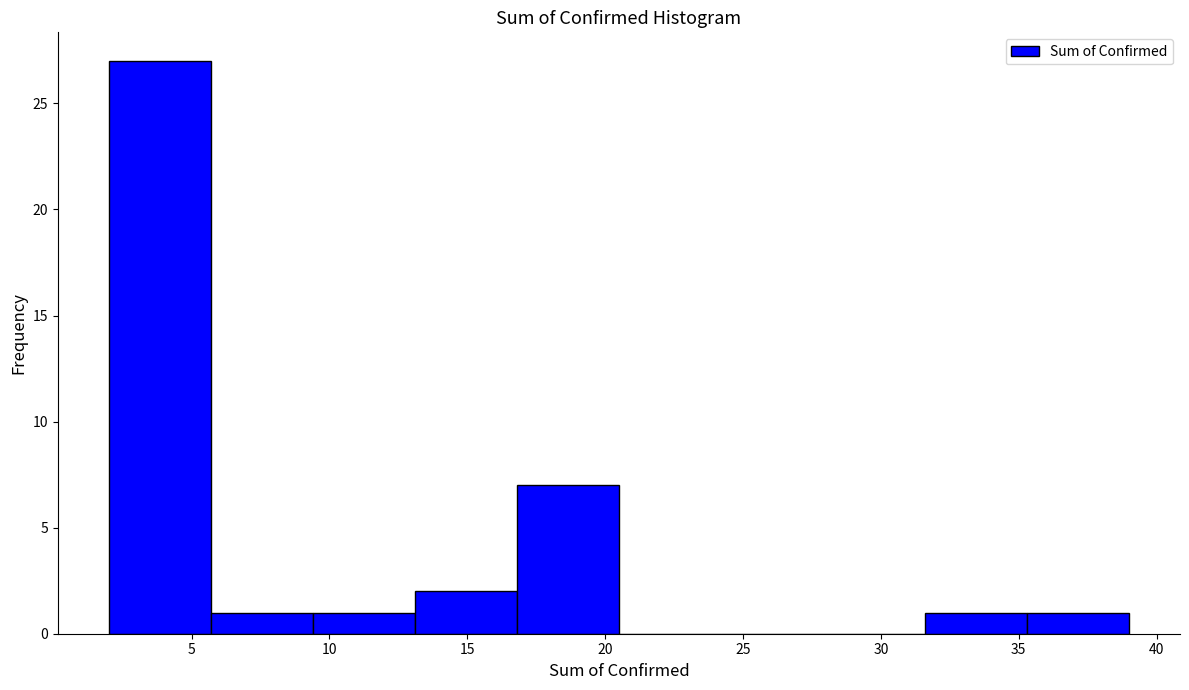

Which range on the x-axis has the tallest bar?

2.0 to 5.7